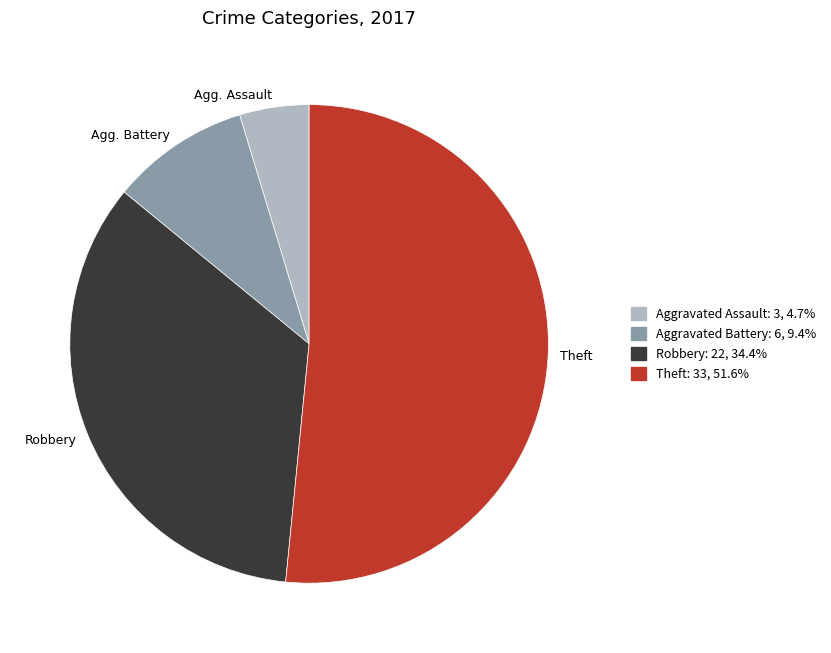

How many slices are in this pie chart?

4